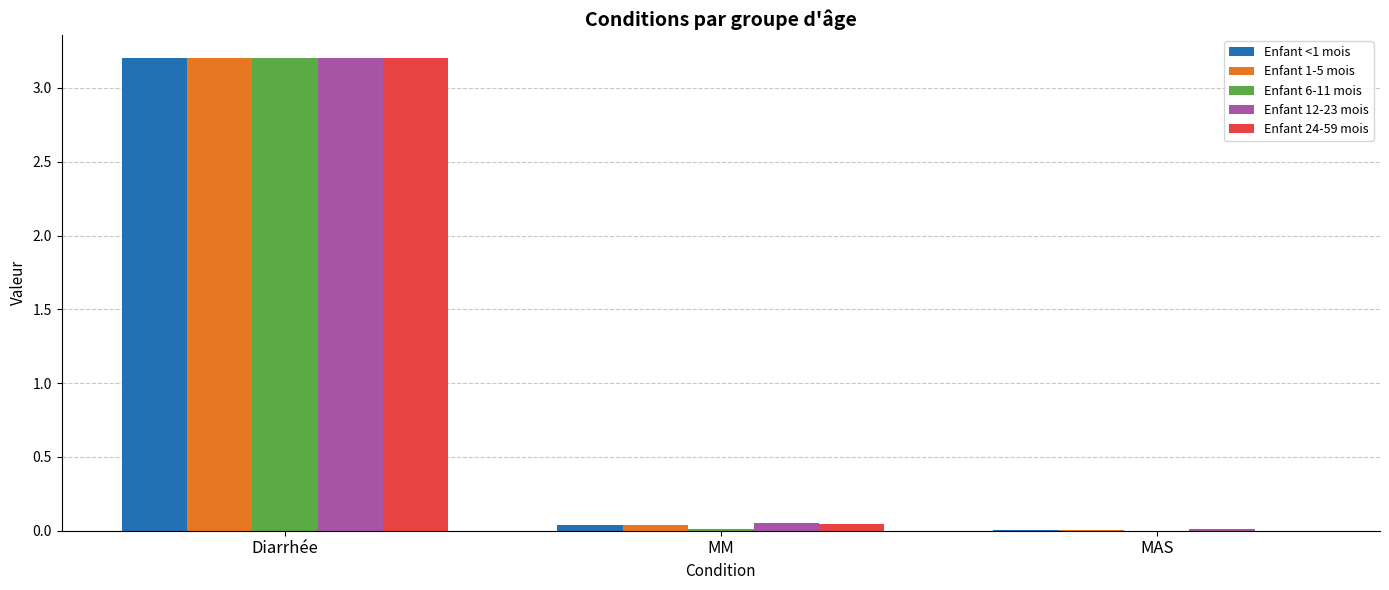

What is the total value across all series at Diarrhée?

16.0